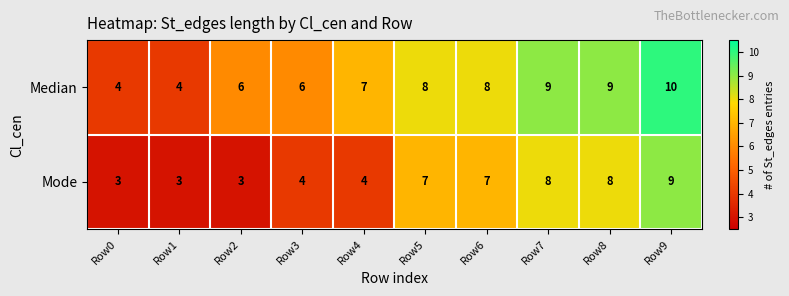

Between Row3 and Row6, which series saw the biggest shift?

Mode